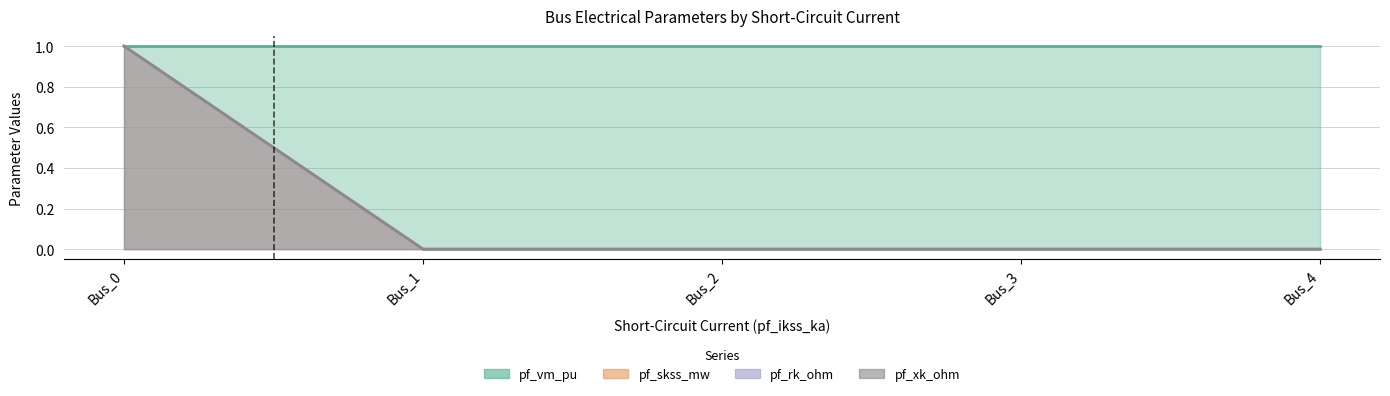

Count the number of categories in the chart.

5